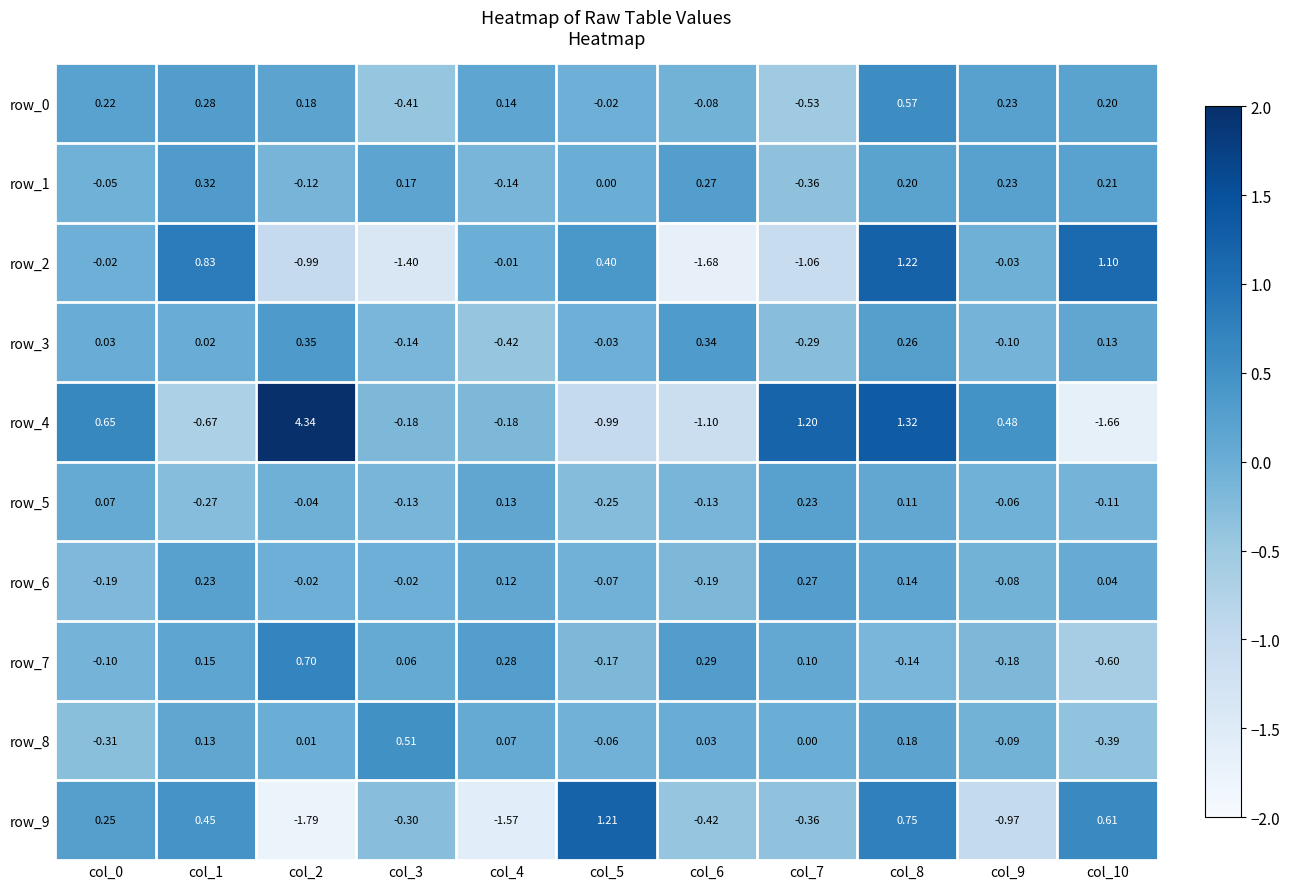

Is the value of row_3 at col_10 greater than the value of row_5 at col_8?

Yes